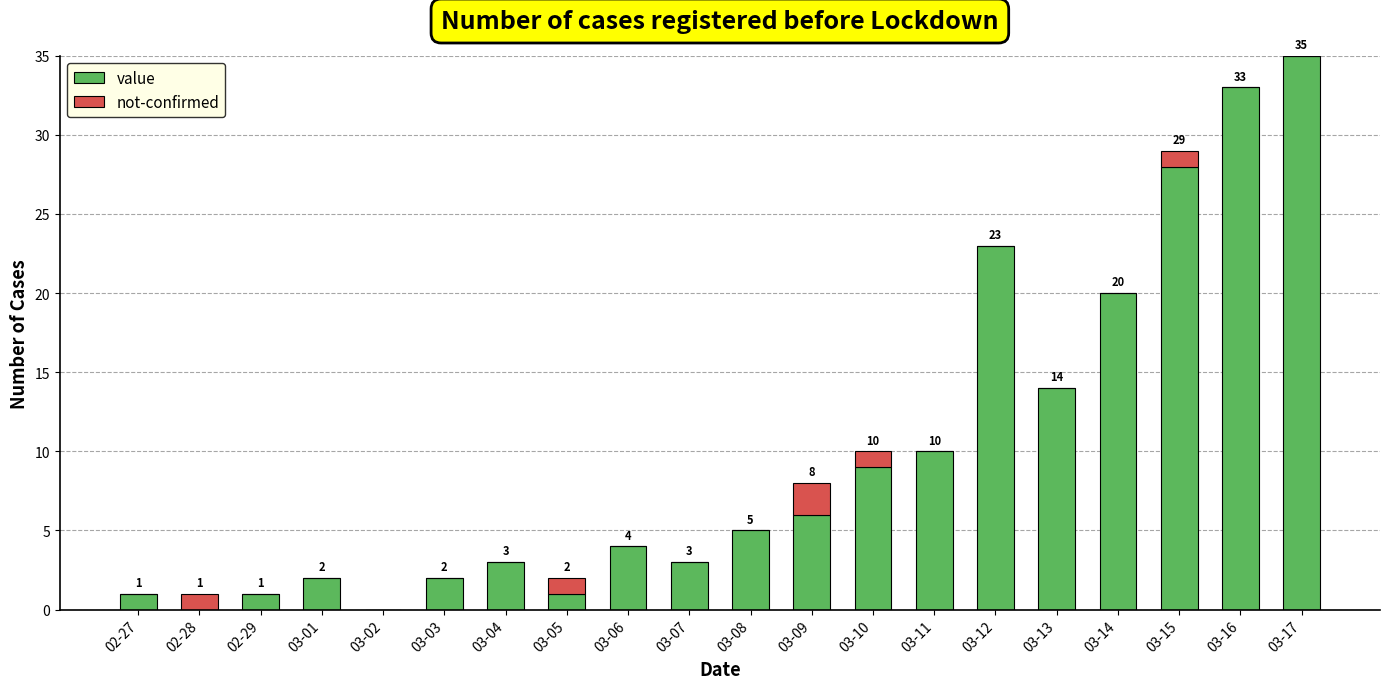

At which category is the sum across all series the highest?

03-17